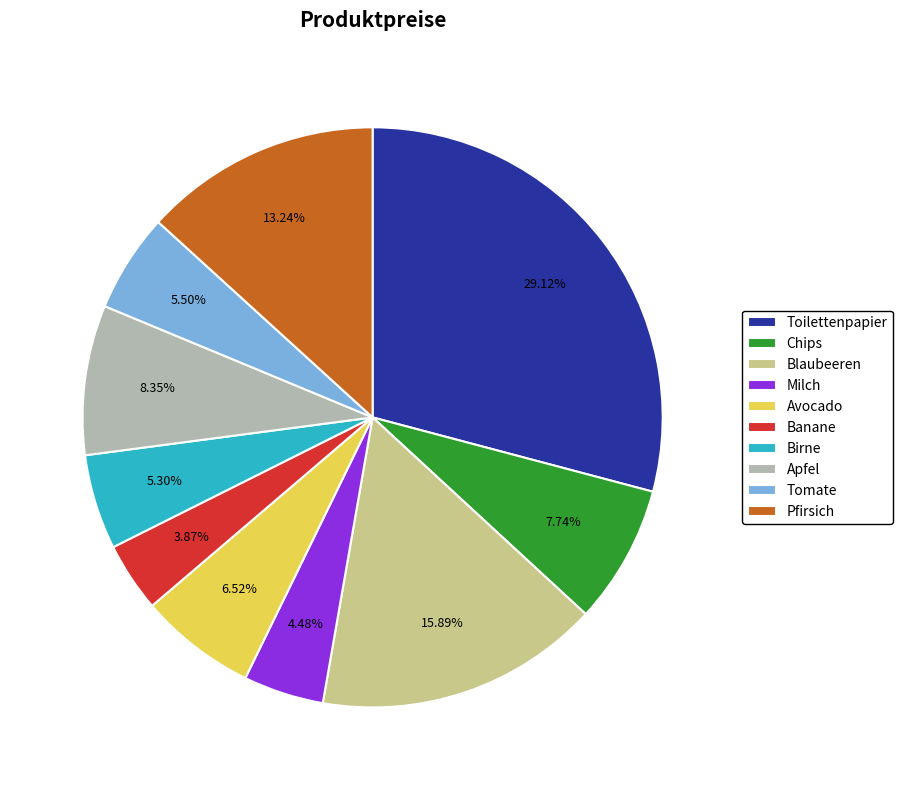

True or false: Apfel accounts for 18% of the total.

False